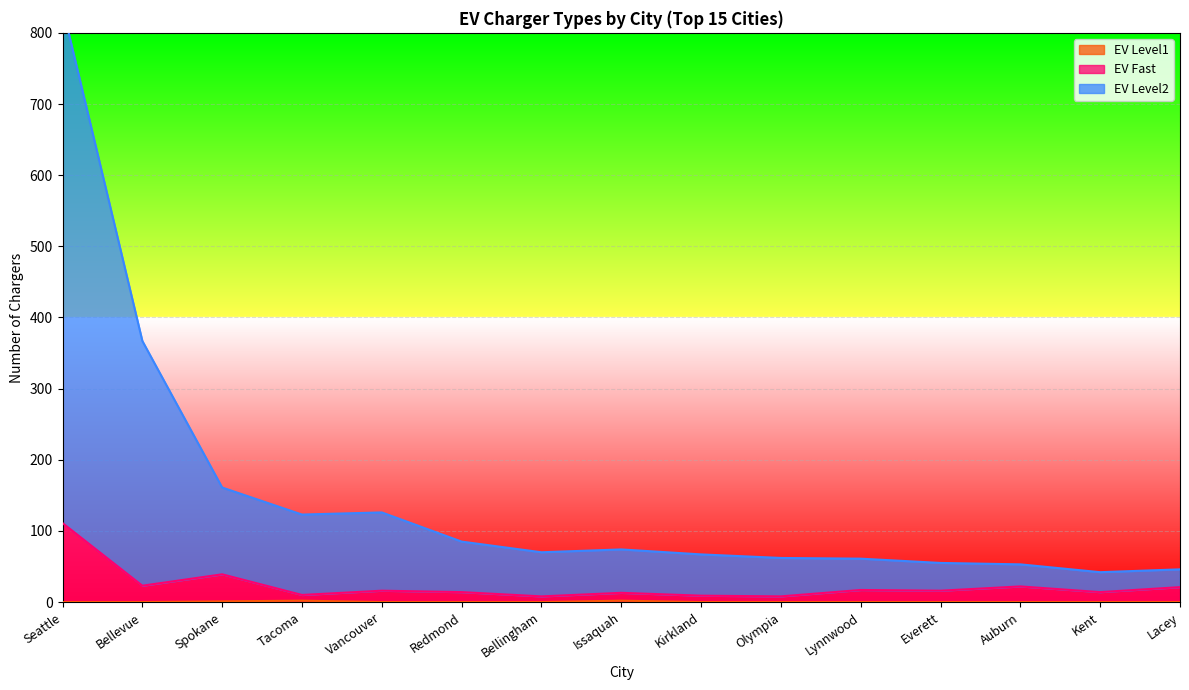

What are all the series names shown in the legend?

EV Level2, EV Fast, EV Level1